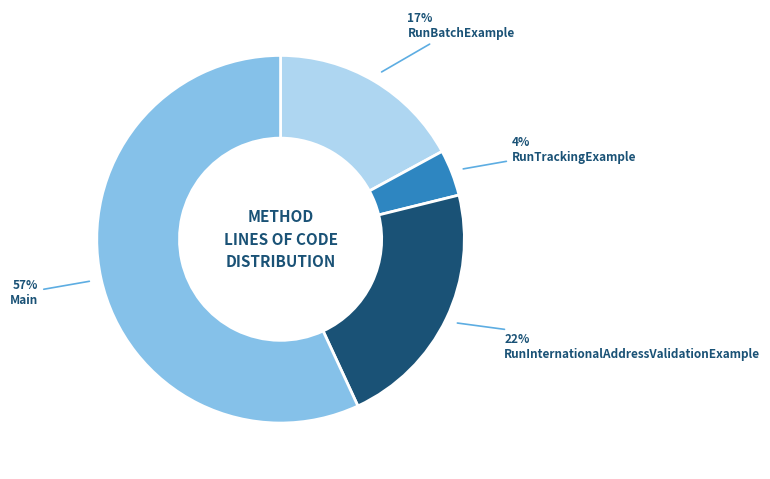

Do RunInternationalAddressValidationExample and Main together represent more than half of the pie?

Yes